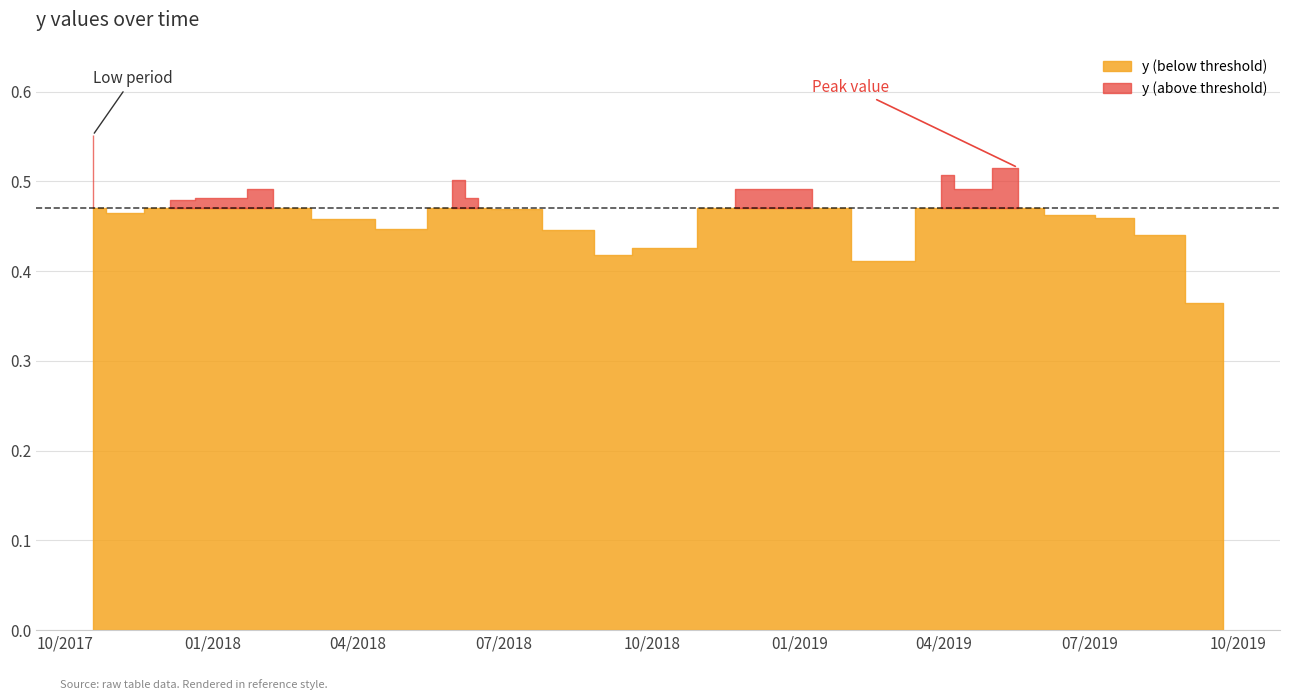

What position from the left is 1/9/2019?

16